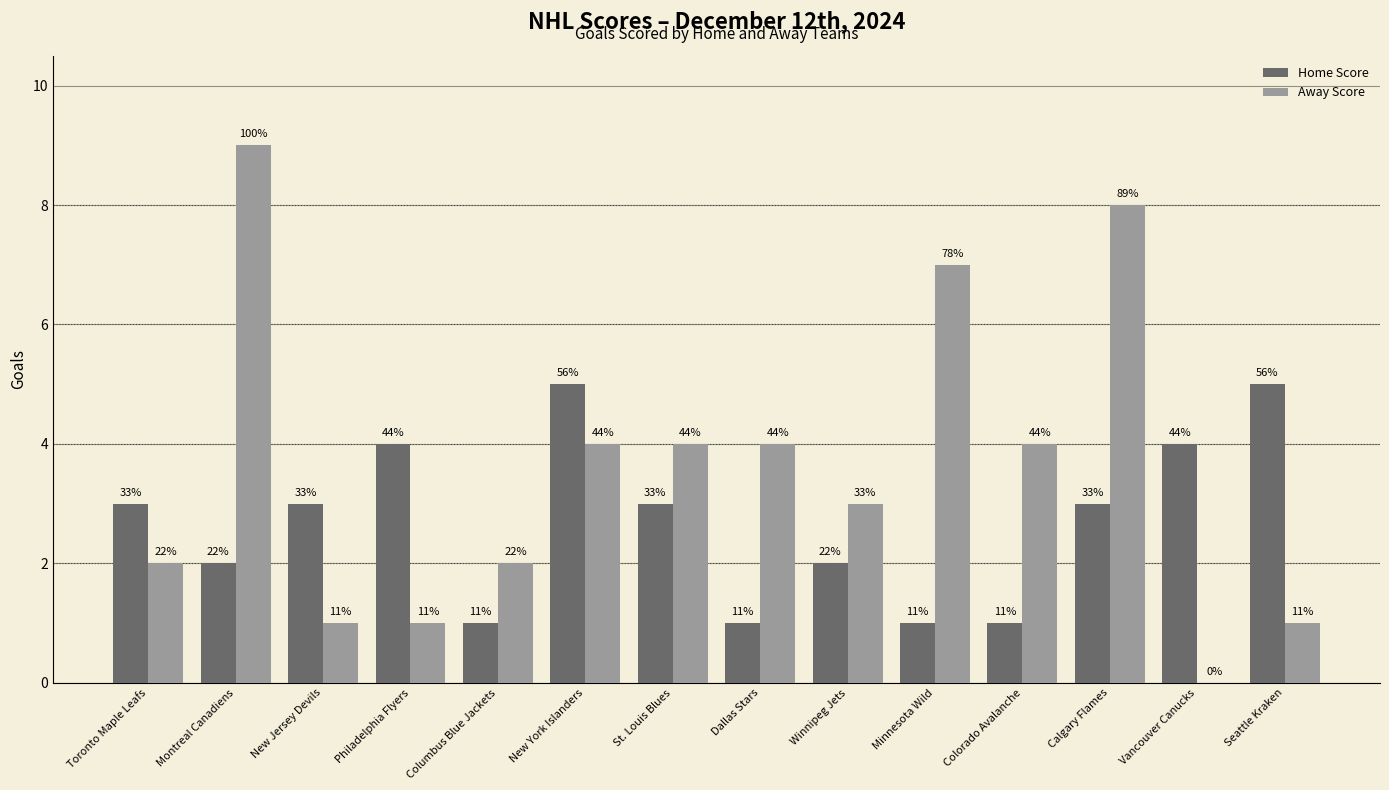

Are the bars grouped side by side (vs. stacked)?

Yes